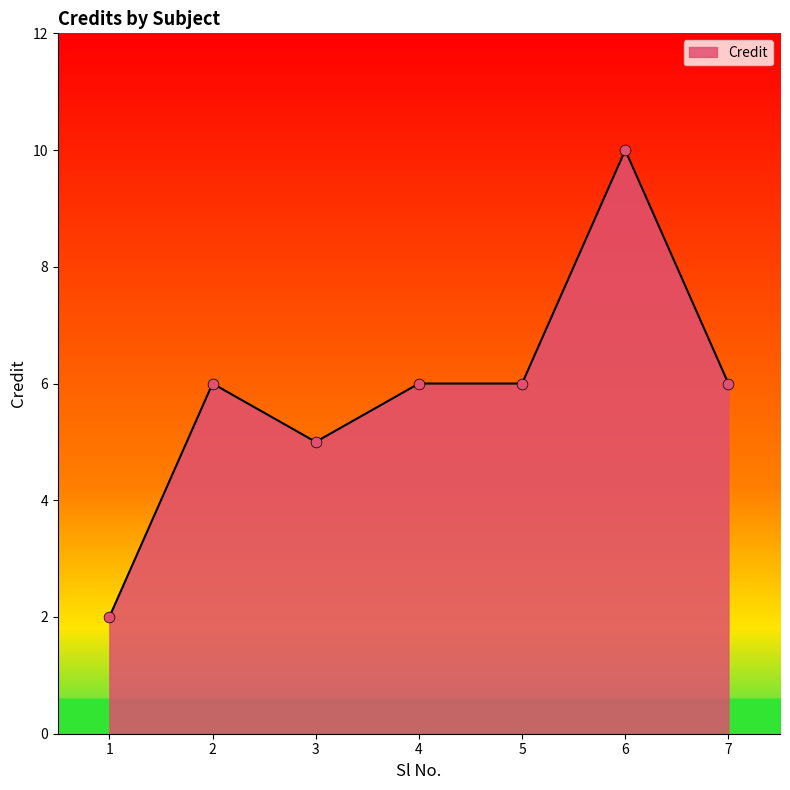

Approximately how many times larger is the value at 6 compared to 1?

5.0